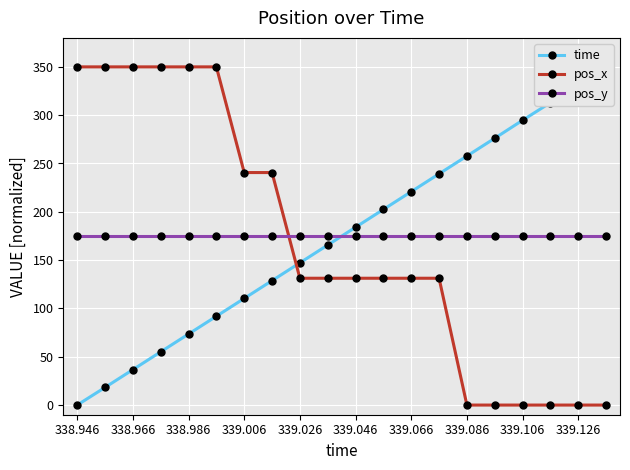

What are all the series names shown in the legend?

time, pos_x, pos_y